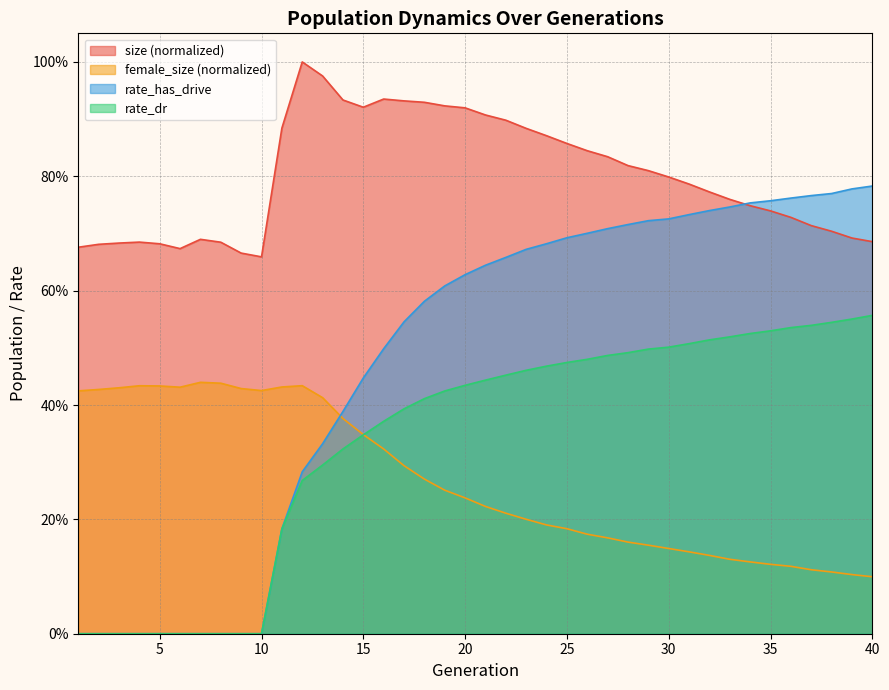

Which series has the largest range (max minus min)?

rate_has_drive